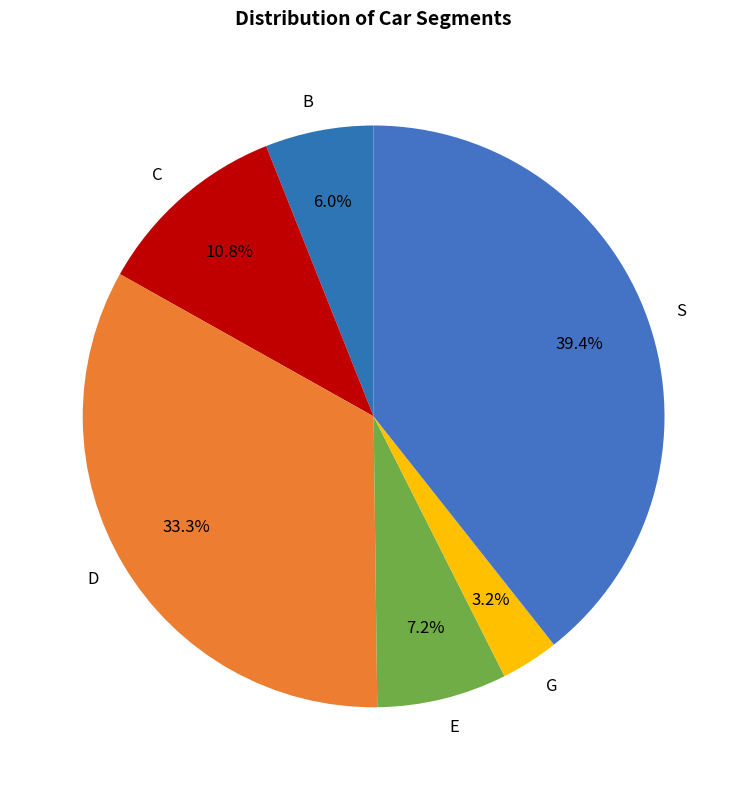

To the nearest percent, what percentage of the pie is E?

7%